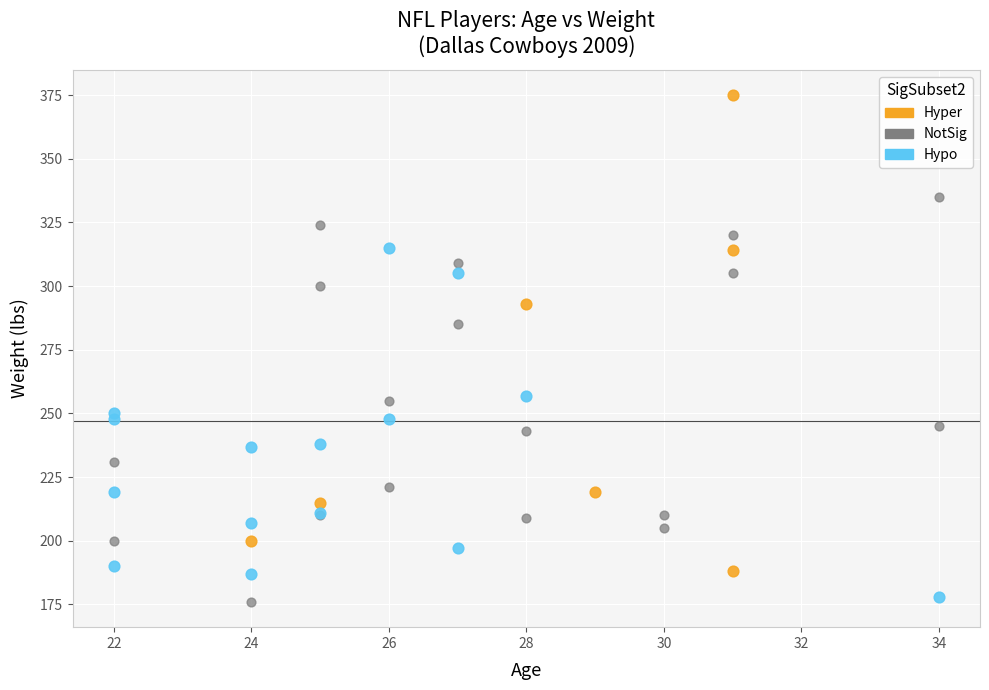

What are all the series names shown in the legend?

Hyper, NotSig, Hypo